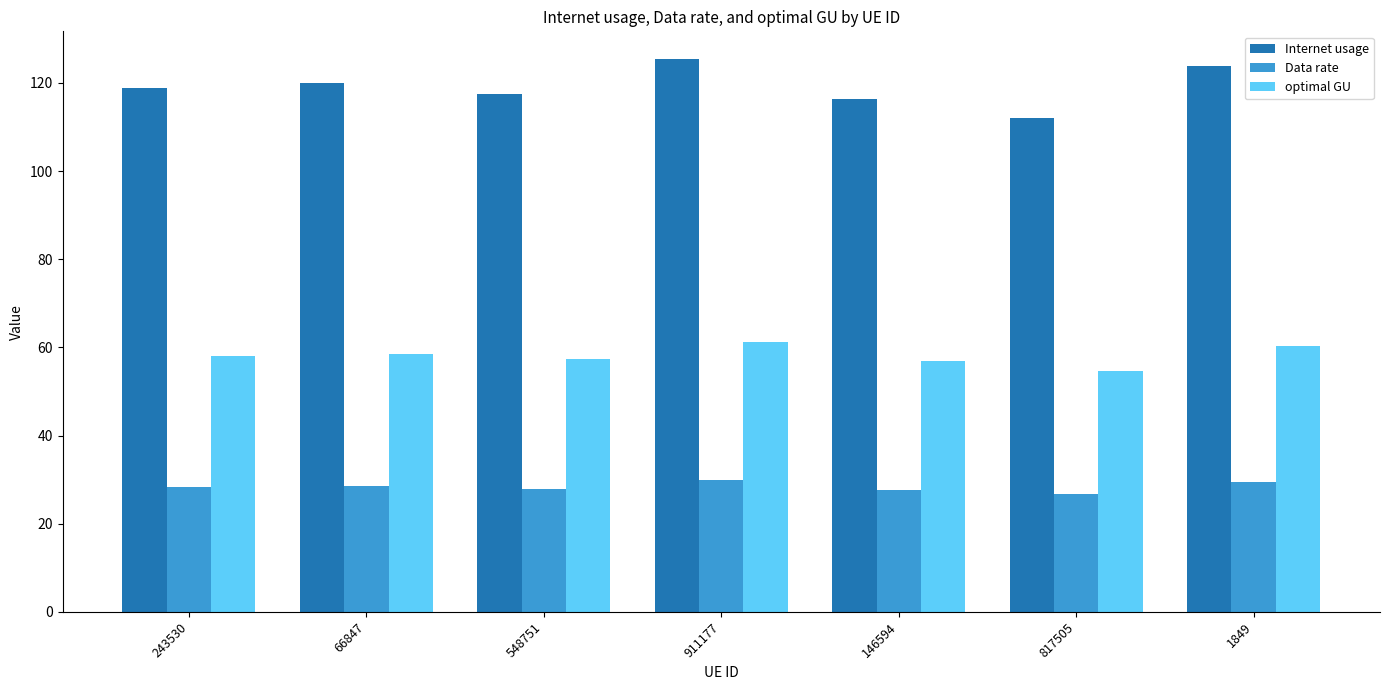

What is the sum of all Internet usage values?

834.0